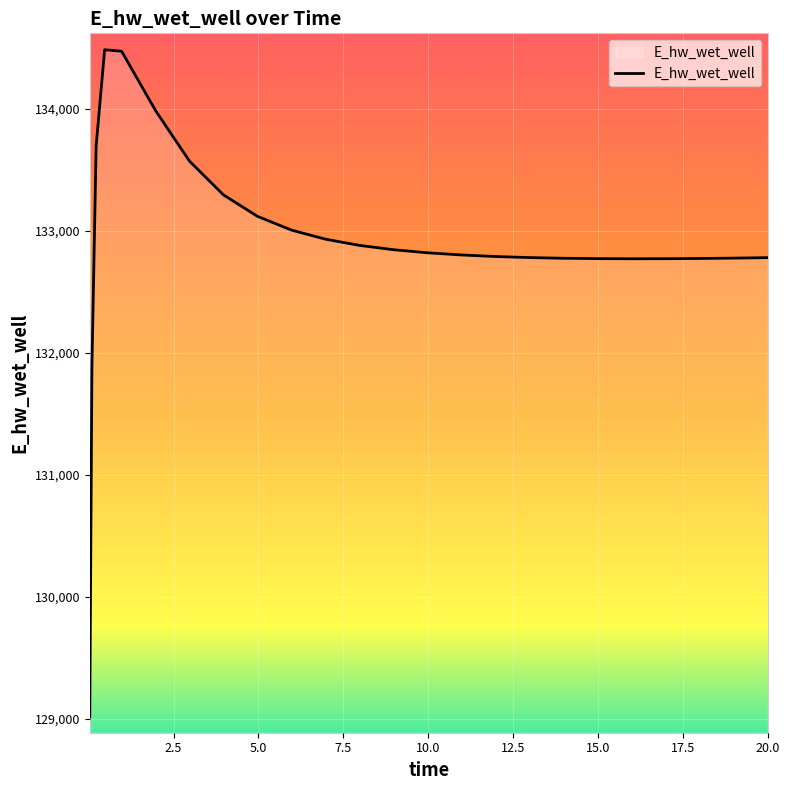

What is the difference between the maximum and minimum values?

5466.4